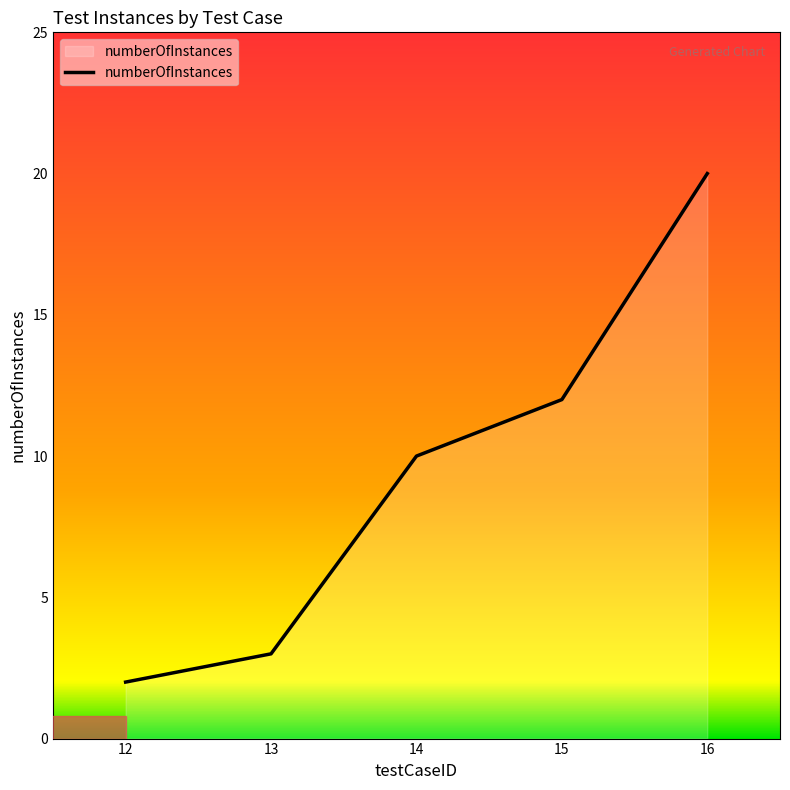

The value at 13 is 5. True or false?

False